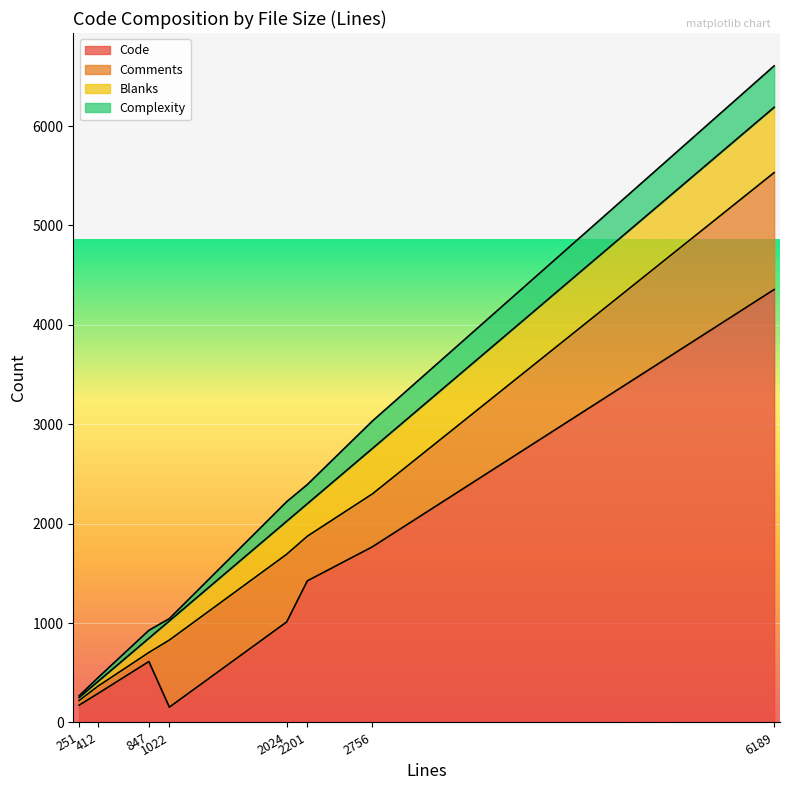

What is the minimum value for Code?

154